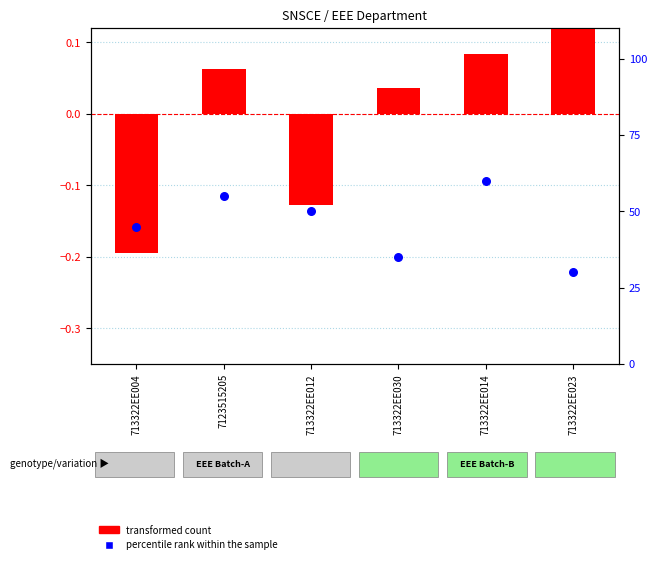

Is the value of transformed count at 713322EE012 greater than the value of percentile rank within the sample at 713322EE023?

No